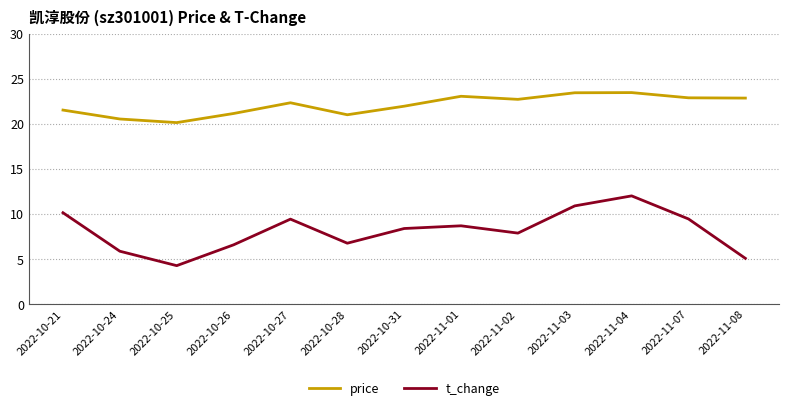

Is the value of t_change at 2022-10-24 greater than the value of price at 2022-10-31?

No